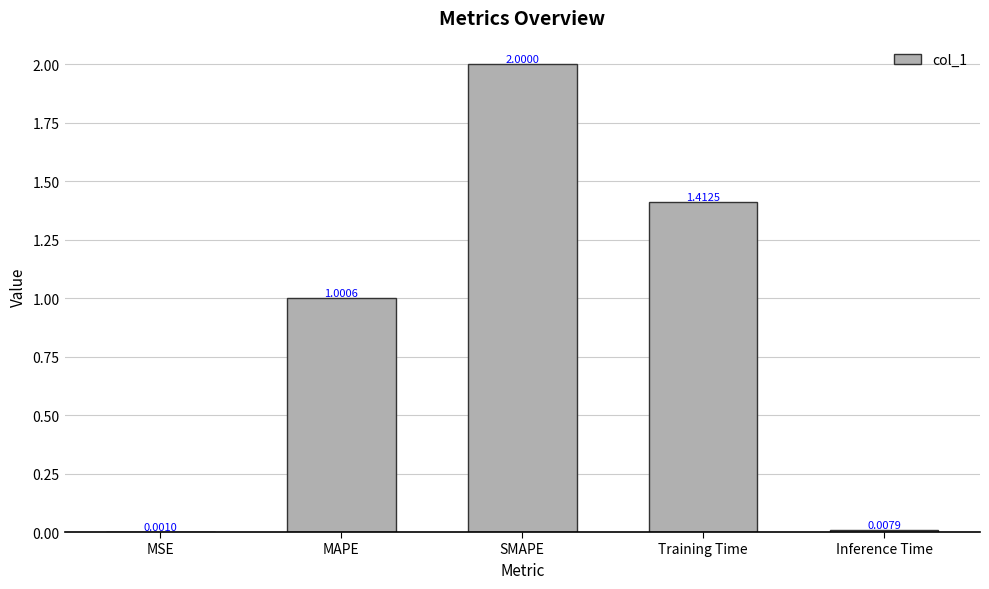

Where is the data nearest to the value 1?

MAPE